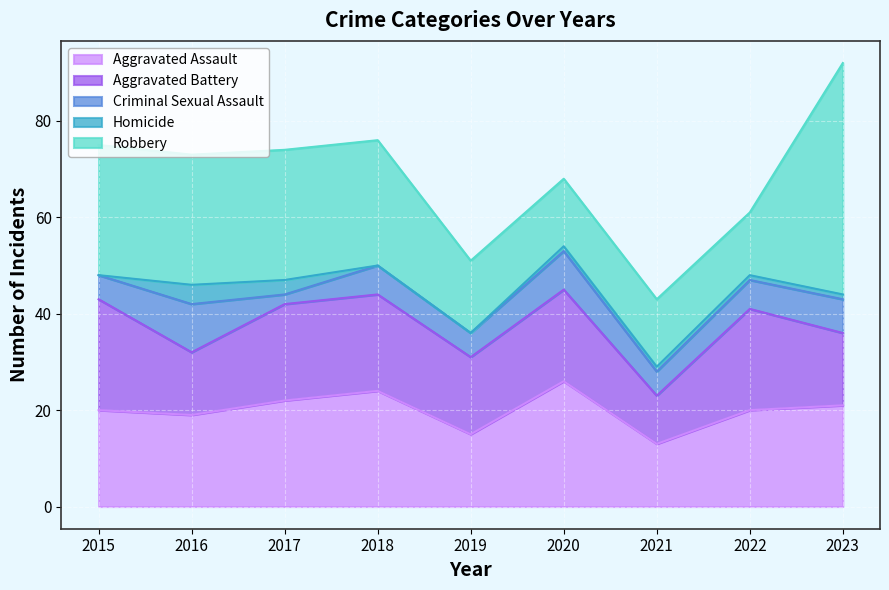

Which series has the widest spread of values?

Robbery